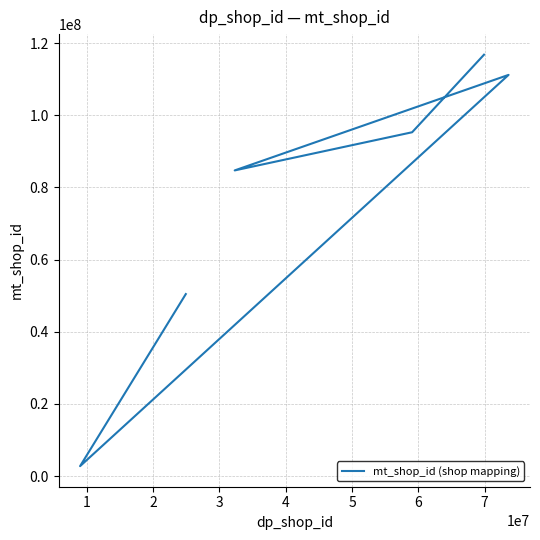

How many points are lower than both their immediate neighbors (excluding endpoints)?

2